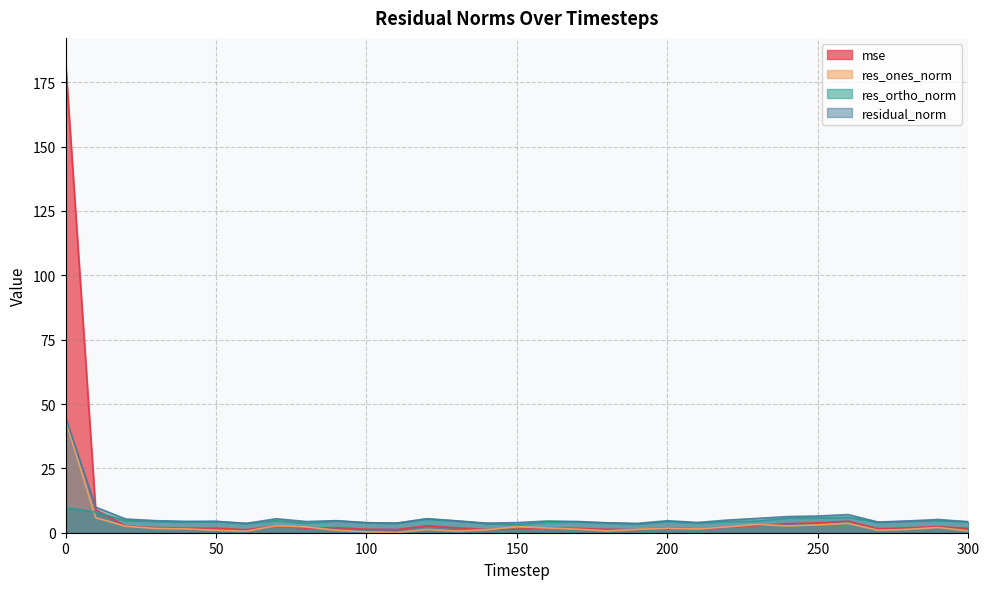

How many interior local peaks does the mse series have?

8